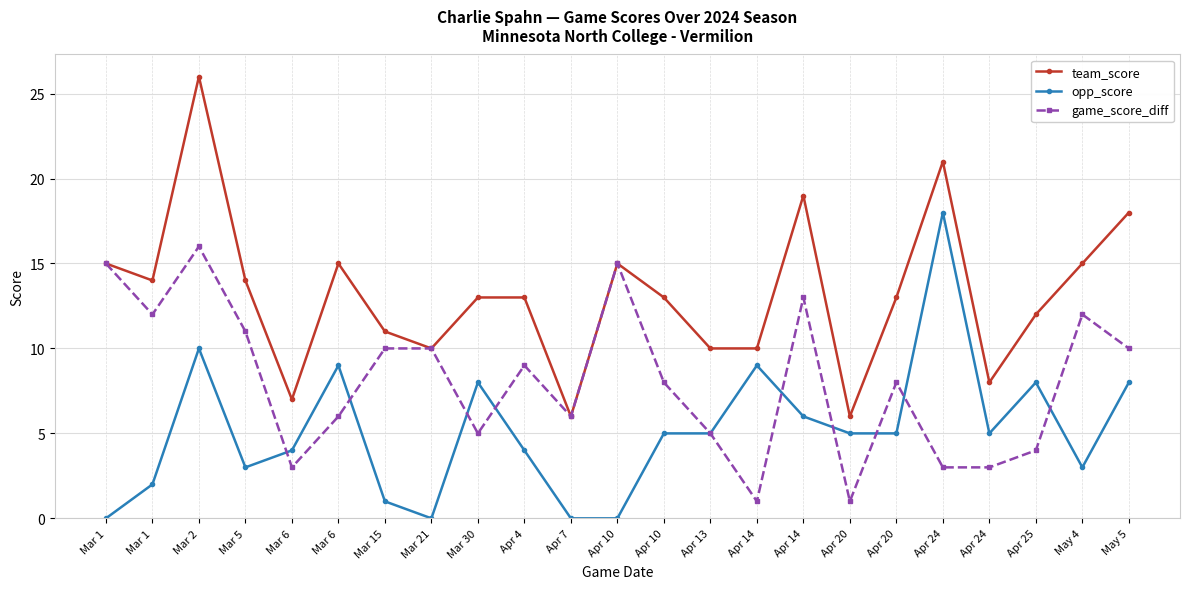

Rank the series by their average value, from highest to lowest.

team_score, game_score_diff, opp_score